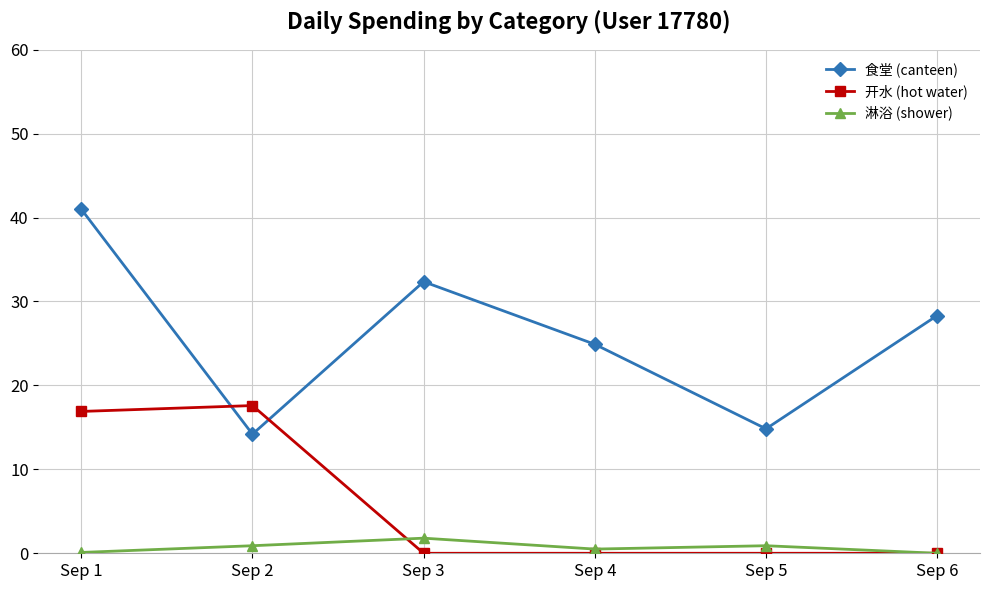

At how many categories does at least one series exceed 9?

6